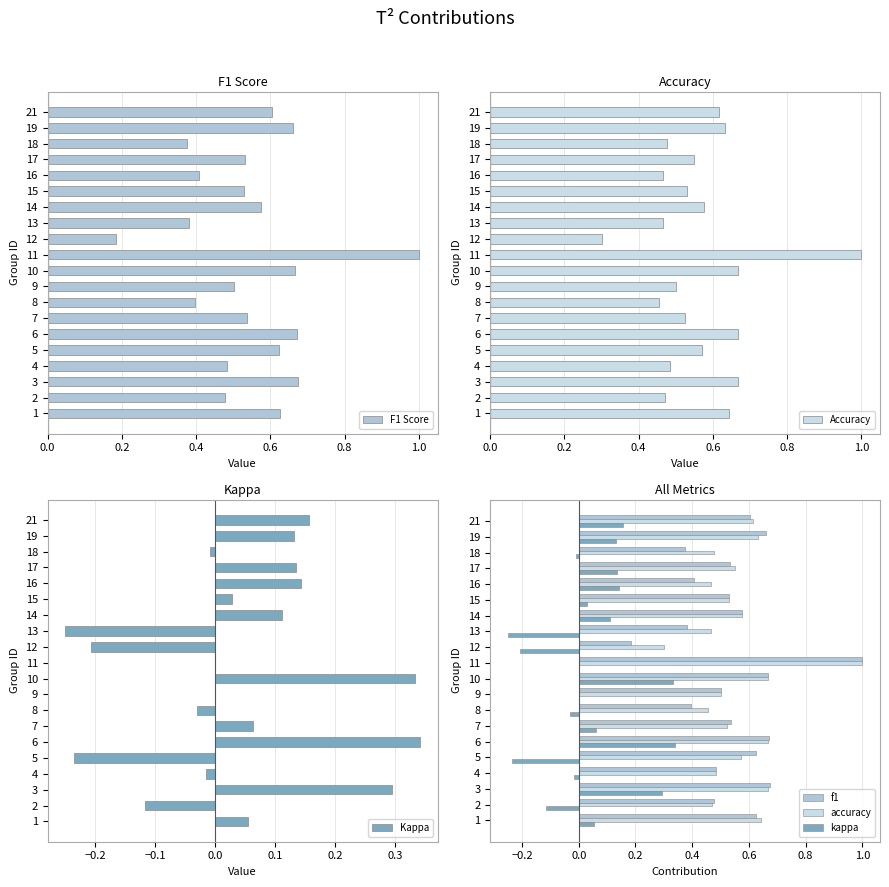

Reading left to right, extract all data points from this chart.

F1 Score: 0.6	0.5	0.7	0.5	0.6	0.7	0.5	0.4	0.5	0.7	1.0	0.2	0.4	0.6	0.5	0.4	0.5	0.4	0.7	0.6
Accuracy: 0.6	0.5	0.7	0.5	0.6	0.7	0.5	0.5	0.5	0.7	1.0	0.3	0.5	0.6	0.5	0.5	0.6	0.5	0.6	0.6
Kappa: 0.1	-0.1	0.3	-0.0	-0.2	0.3	0.1	-0.0	0.0	0.3	0.0	-0.2	-0.2	0.1	0.0	0.1	0.1	-0.0	0.1	0.2
f1: 0.6	0.5	0.7	0.5	0.6	0.7	0.5	0.4	0.5	0.7	1.0	0.2	0.4	0.6	0.5	0.4	0.5	0.4	0.7	0.6
accuracy: 0.6	0.5	0.7	0.5	0.6	0.7	0.5	0.5	0.5	0.7	1.0	0.3	0.5	0.6	0.5	0.5	0.6	0.5	0.6	0.6
kappa: 0.1	-0.1	0.3	-0.0	-0.2	0.3	0.1	-0.0	0.0	0.3	0.0	-0.2	-0.2	0.1	0.0	0.1	0.1	-0.0	0.1	0.2